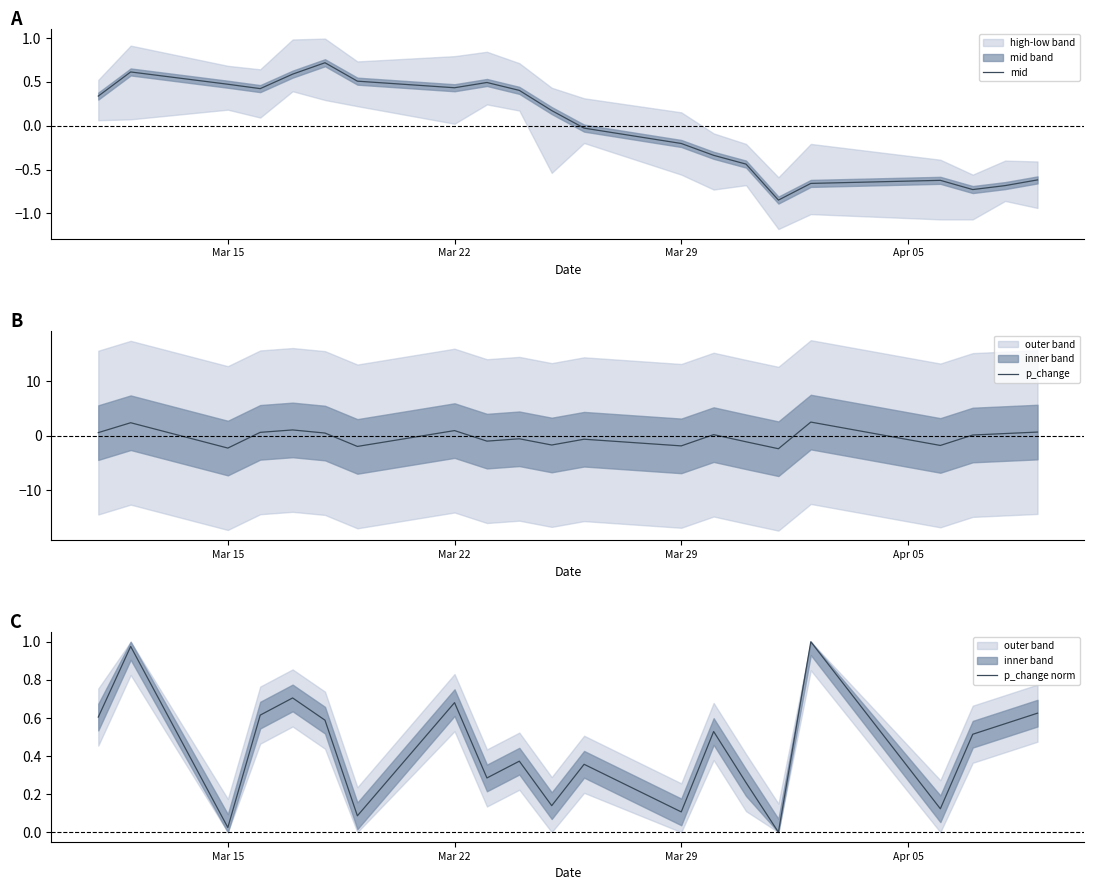

The p_change series shows -3.6 at Mar 15. True or false?

False